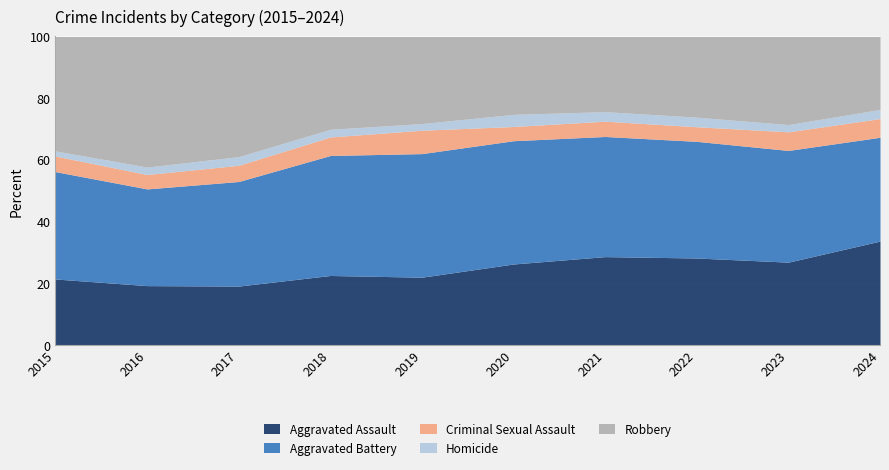

Does the chart display data point markers on the line(s)?

No